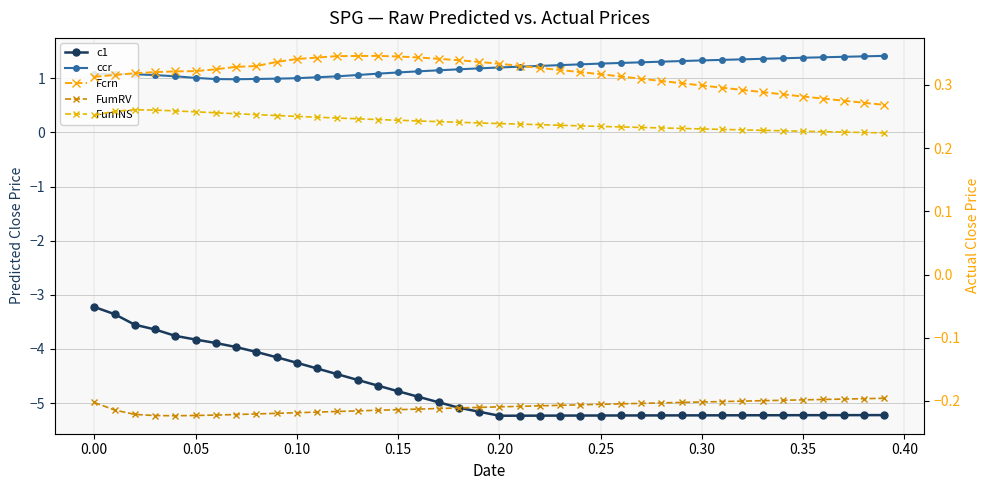

What is the value of the c1 point at the 28th from the left?

-5.2